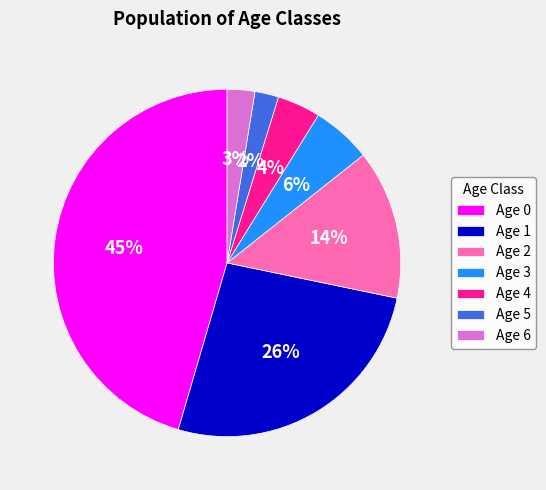

True or false: Age 1 accounts for 18% of the total.

False